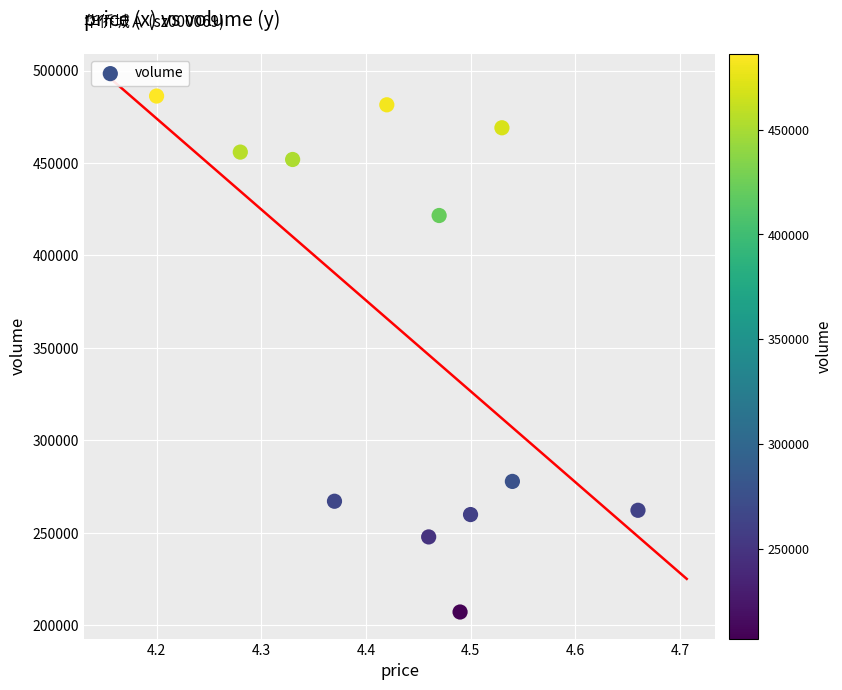

What is the average Y value?

357360